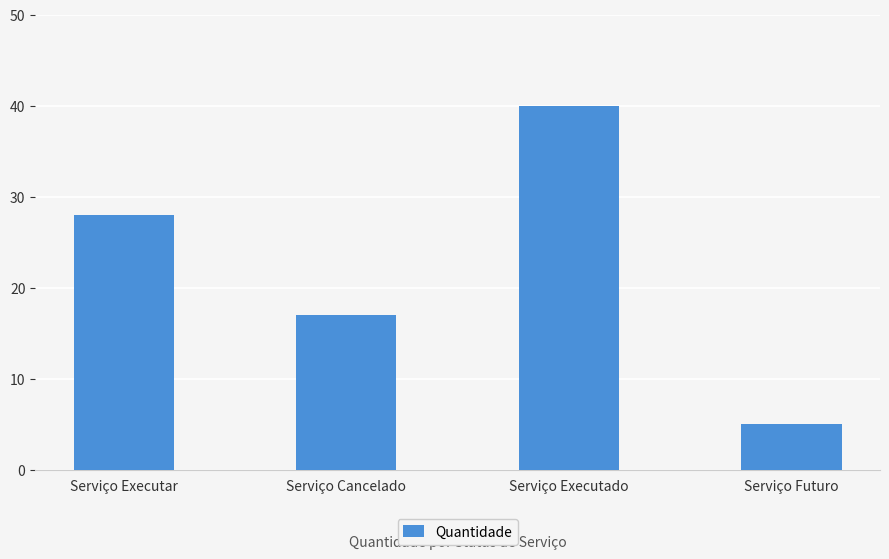

Rank the categories by value from highest to lowest.

Serviço Executado, Serviço Executar, Serviço Cancelado, Serviço Futuro